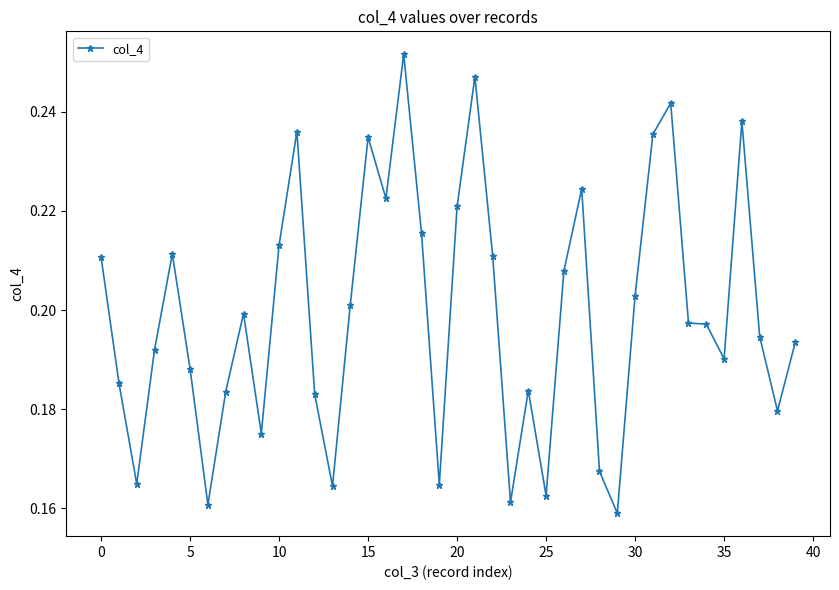

What is the sum of all values?

8.0